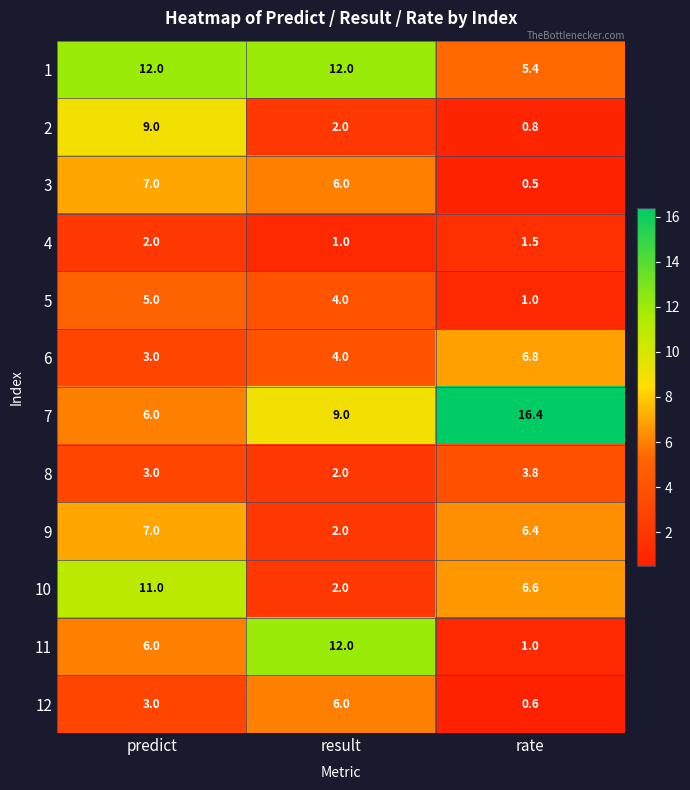

Is it true that 6 equals 1.4 at result?

False